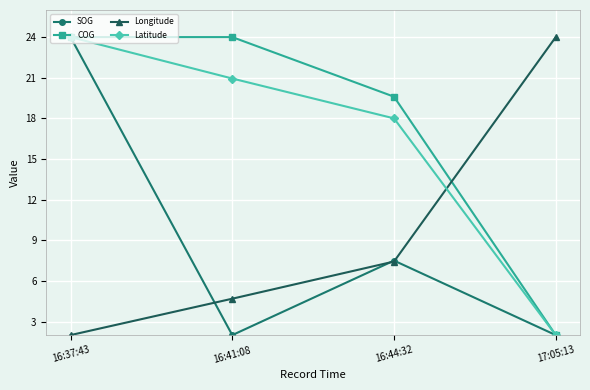

What is the label of the 4th point from the right?

16:37:43